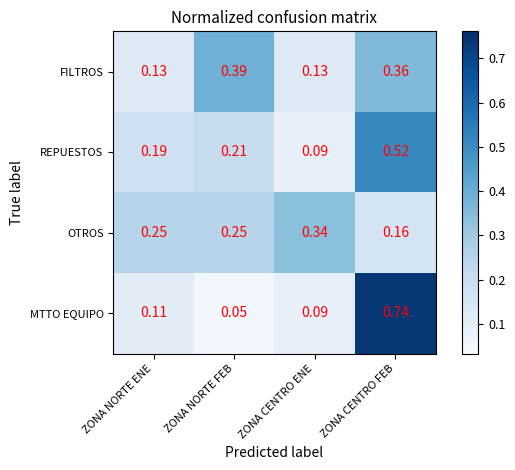

Rank the series by their maximum value, from lowest to highest.

OTROS, FILTROS, REPUESTOS, MTTO EQUIPO